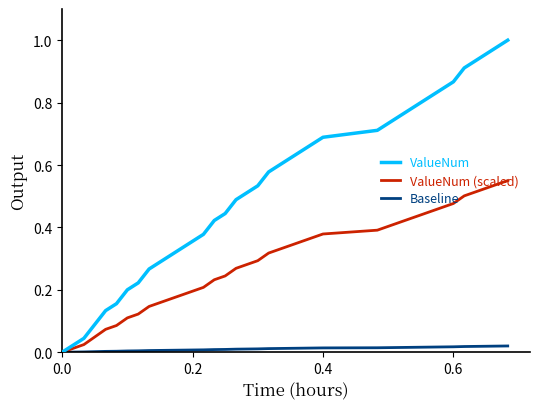

True or false: ValueNum and ValueNum (scaled) cross at least once.

False